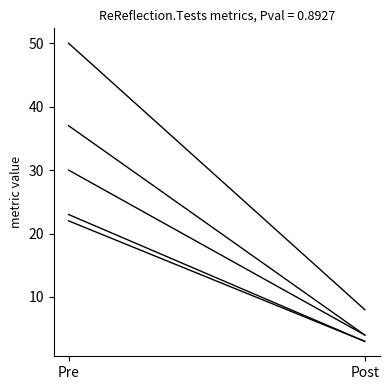

What is the average value of the UseReflectionQuickFixAvailabiityTests series?

12